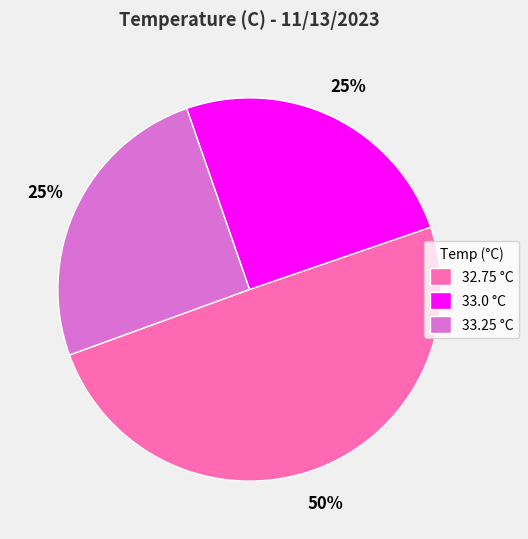

To the nearest percent, what portion does 32.75 °C represent?

50%